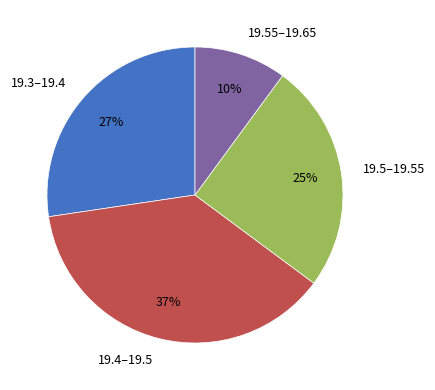

To the nearest percent, what percentage of the pie is 19.5–19.55?

25%